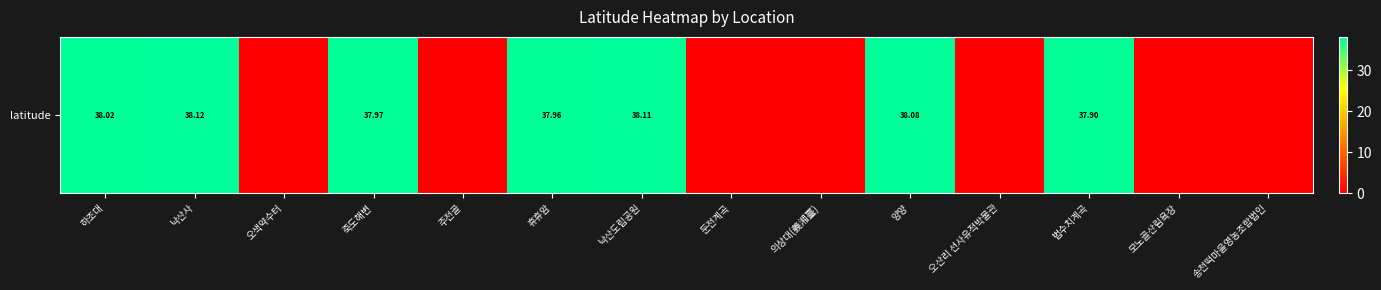

Which category has the highest value across all series?

낙산사